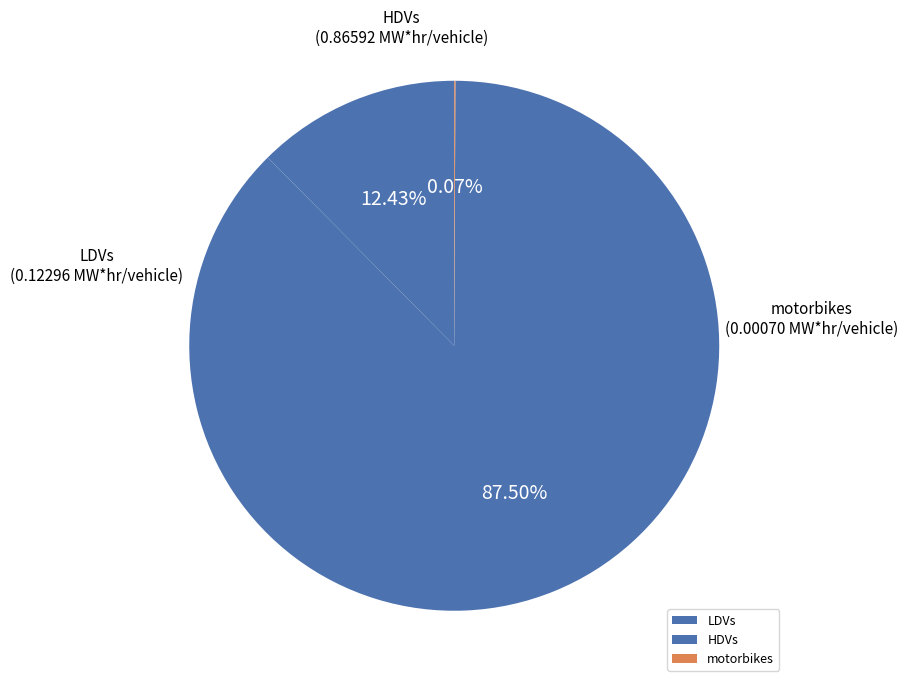

Does LDVs represent more than half of the total?

No